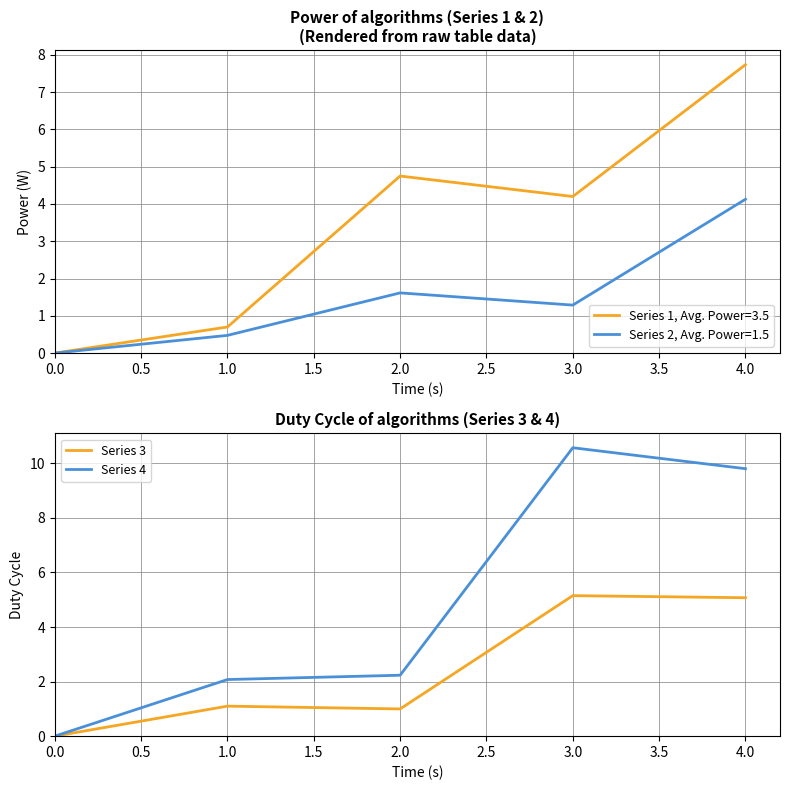

Is it true that Series 4 equals 3.8 at 0.0?

False